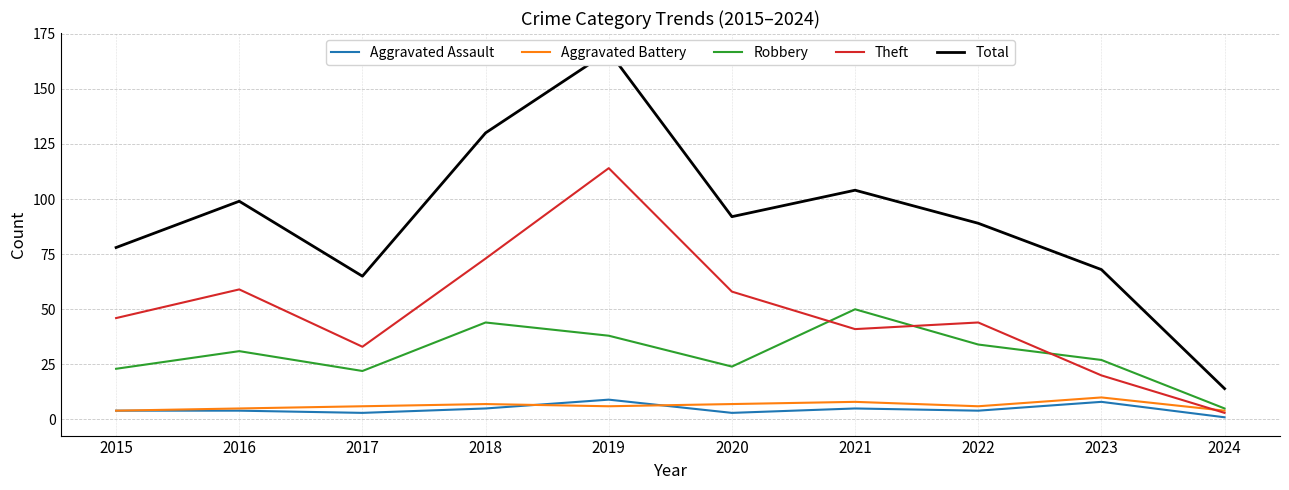

Where is the first local minimum for Total?

2017